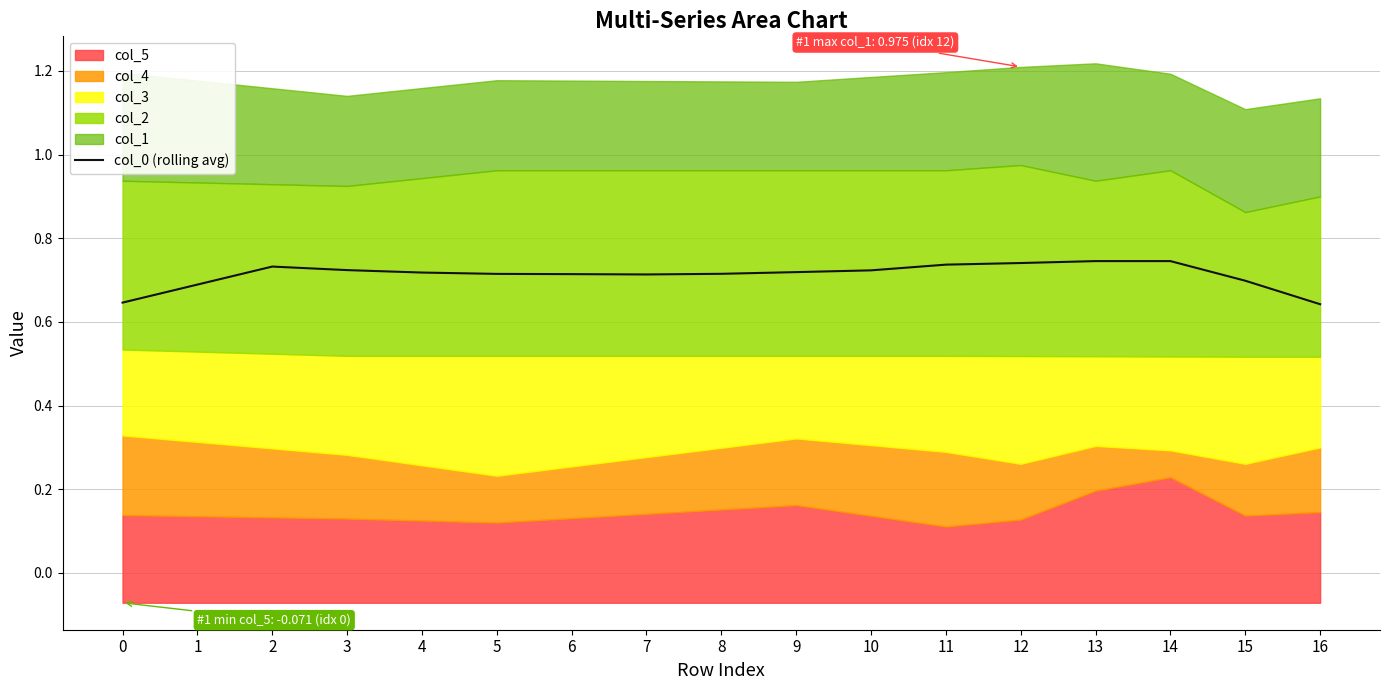

The value at 3 is 1.1. True or false?

False